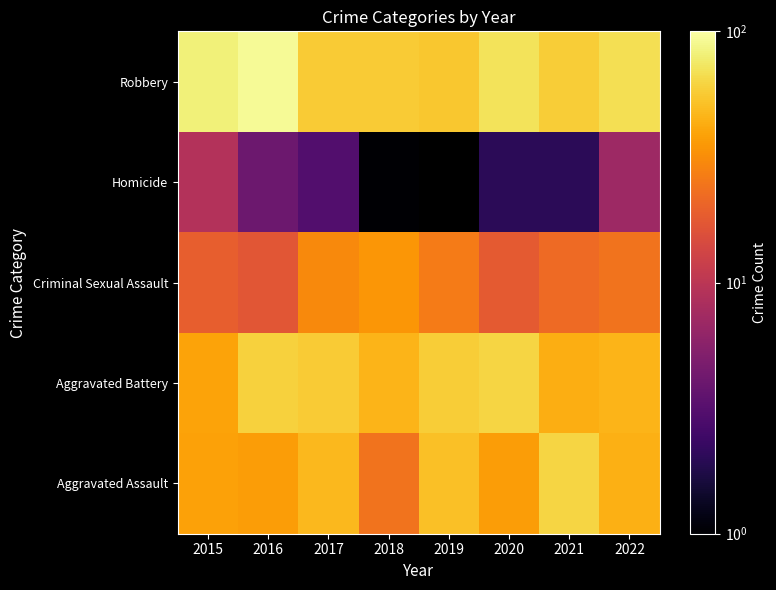

At which label is Homicide closest to 5?

2016